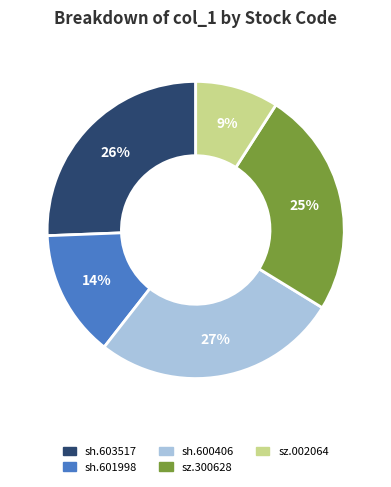

Which has a higher value, sz.300628 or sh.603517?

sh.603517